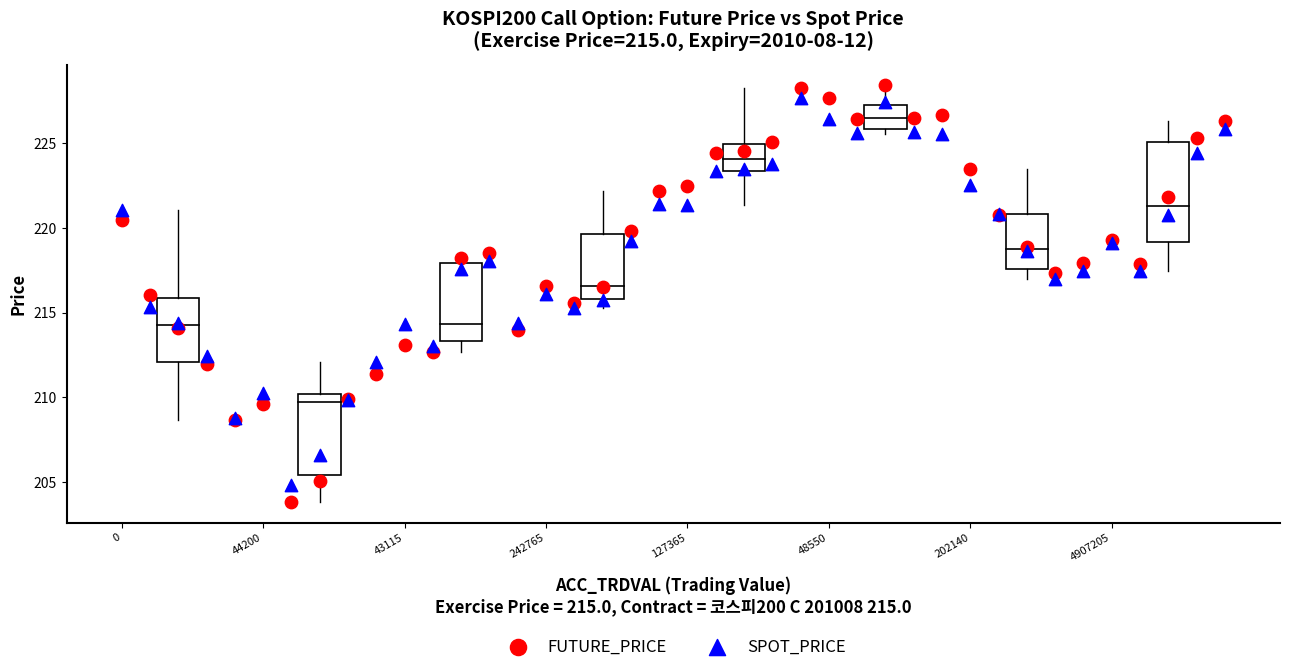

Which series has the widest spread of Y values?

FUTURE_PRICE